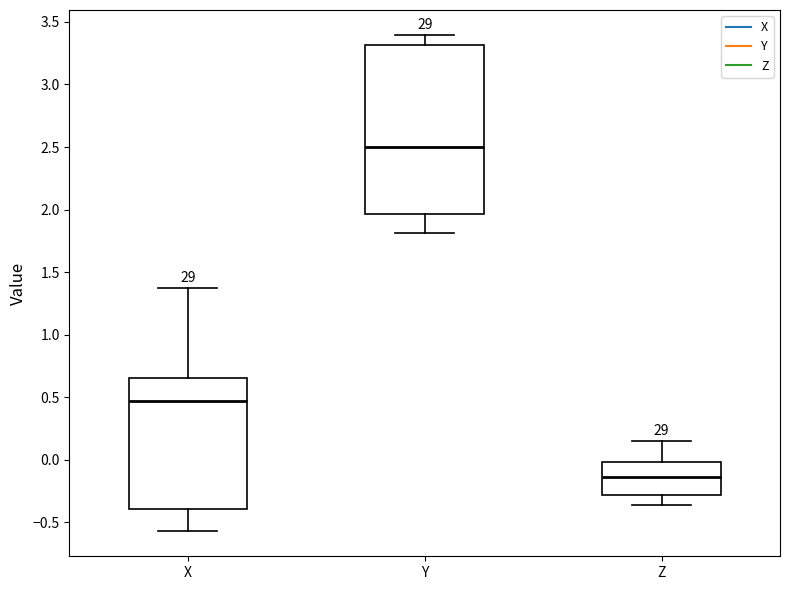

Where does the median line of the box for Y sit on the y-axis? The values are not printed on the chart, so give them approximately, as read against the axis.

2.50